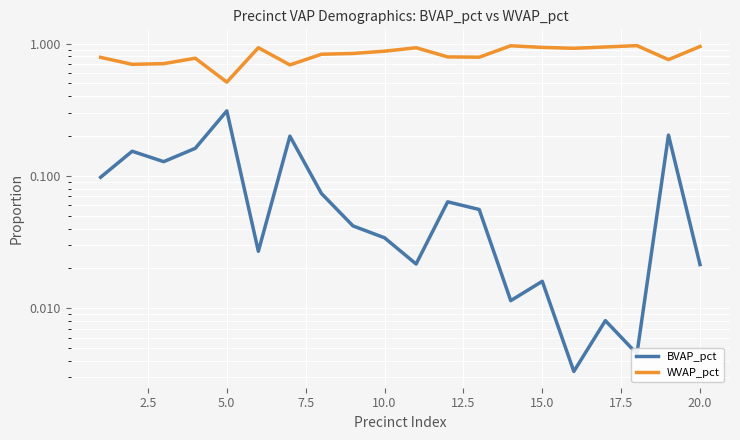

What is the difference between the highest and lowest values at 7.5?

0.6